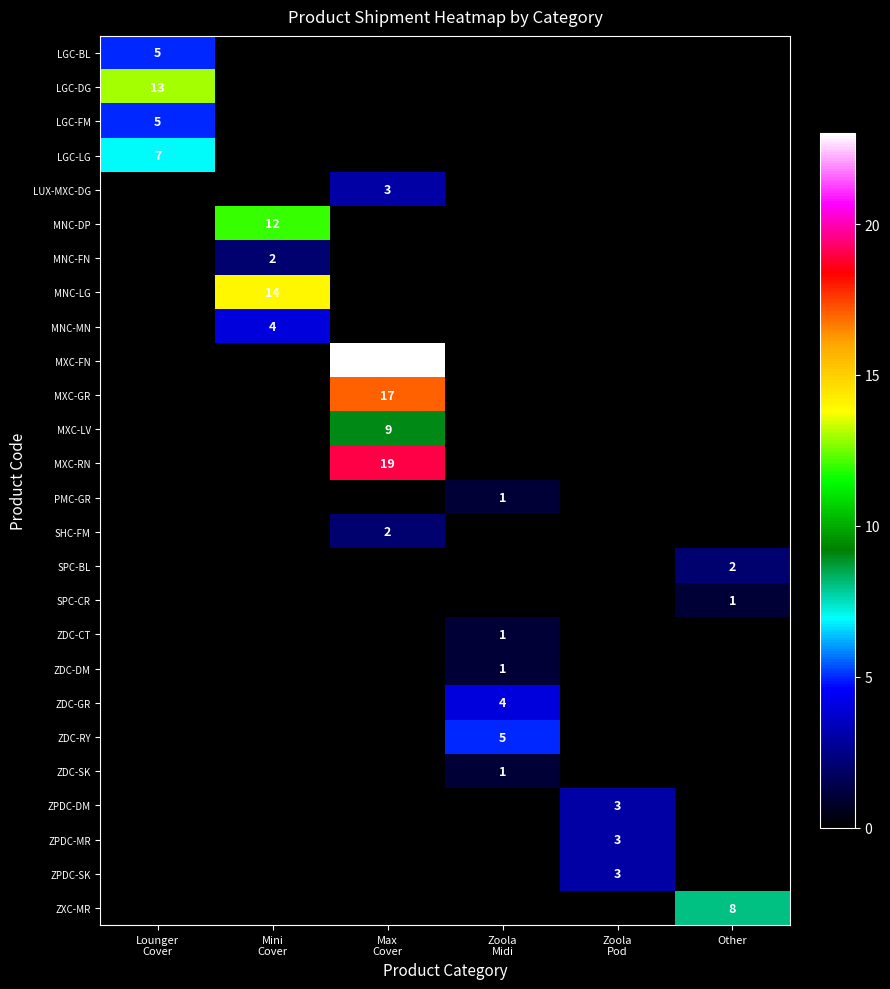

The value of LGC-BL at Other is 0. True or false?

True